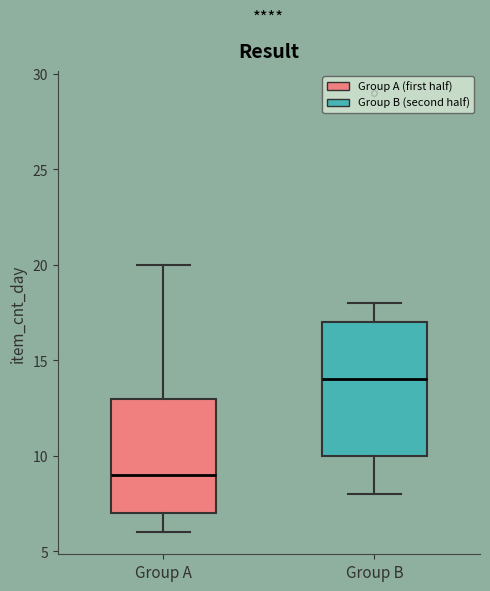

Which box is the tallest, from its lower edge to its upper edge?

Group B